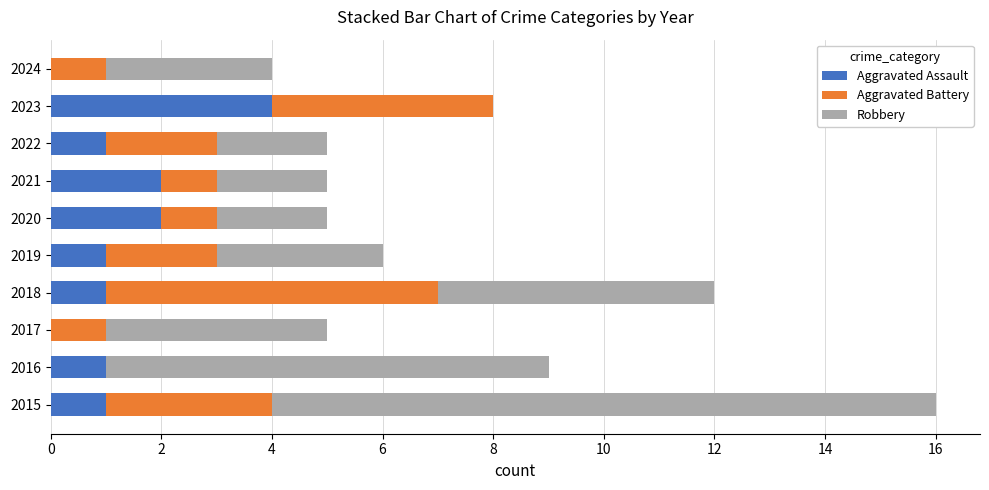

At which category is the sum across all series the highest?

2015